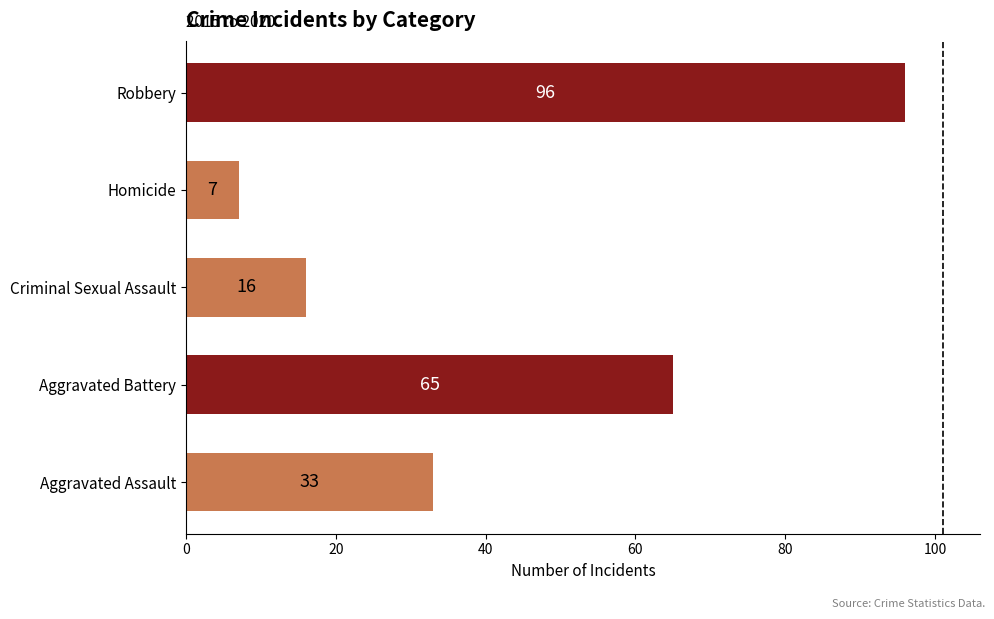

Count the number of categories in the chart.

5